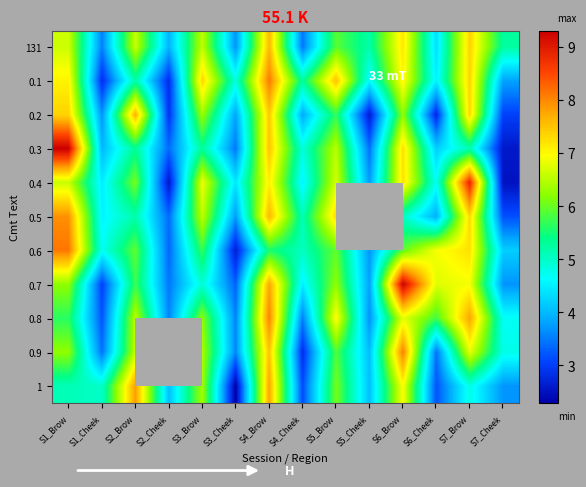

Rank the series at S5_Brow from lowest to highest value.

0.2, 0.9, 131, 0.6, 1, 0.7, 0.3, 0.4, 0.8, 0.5, 0.1